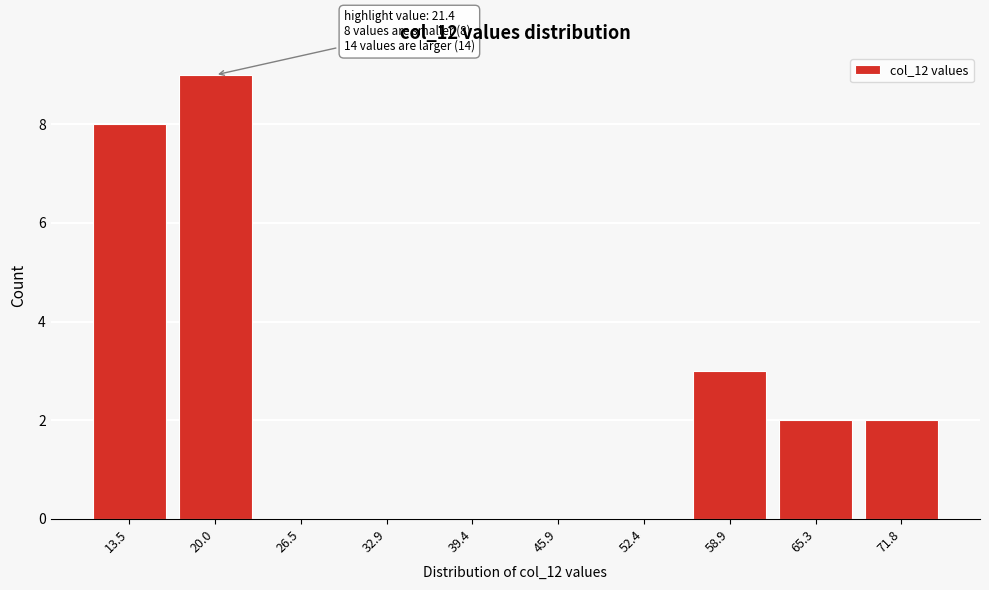

Reading left to right, list all the values displayed in this chart.

13.5=8	20.0=9	26.5=0	32.9=0	39.4=0	45.9=0	52.4=0	58.9=3	65.3=2	71.8=2